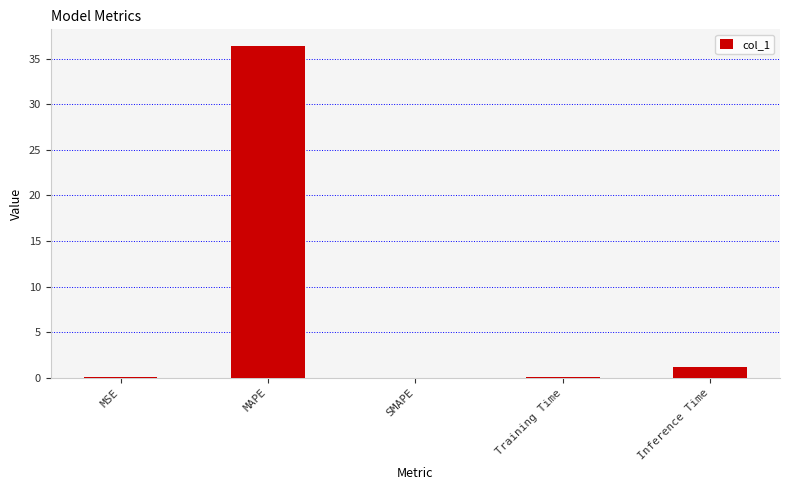

What is the change in value from MAPE to SMAPE?

-36.4